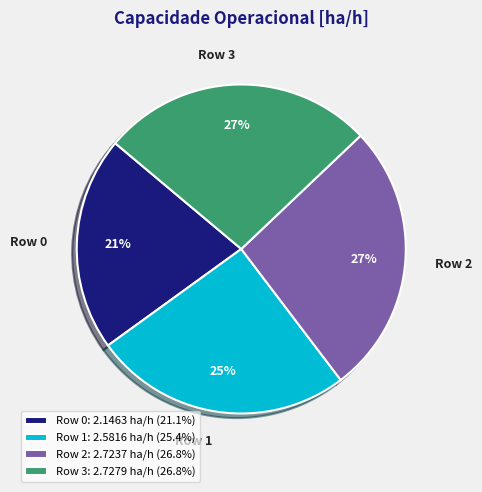

Is it true that Row 2 is 42% of the pie?

False